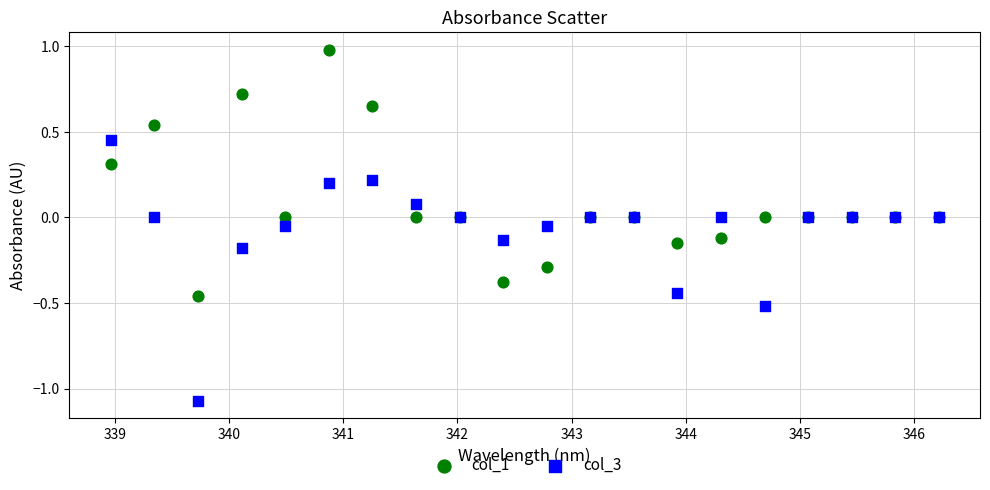

Which series contains the highest Y value?

col_1